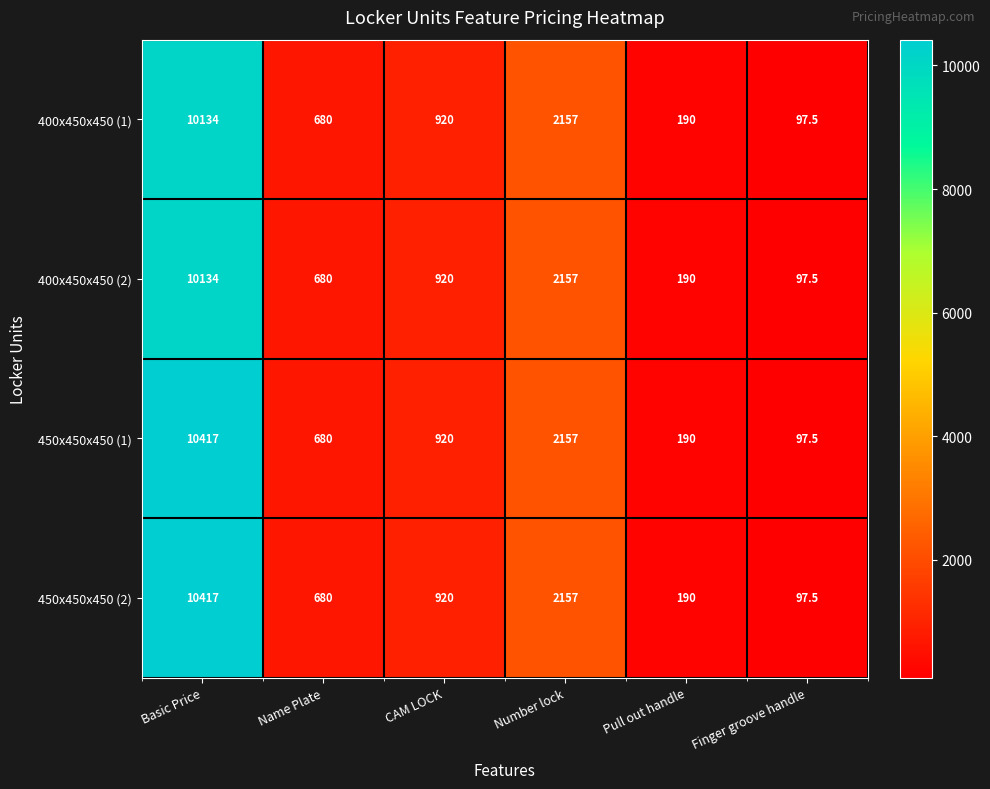

What is the average value of the 400x450x450 (1) series?

2363.1